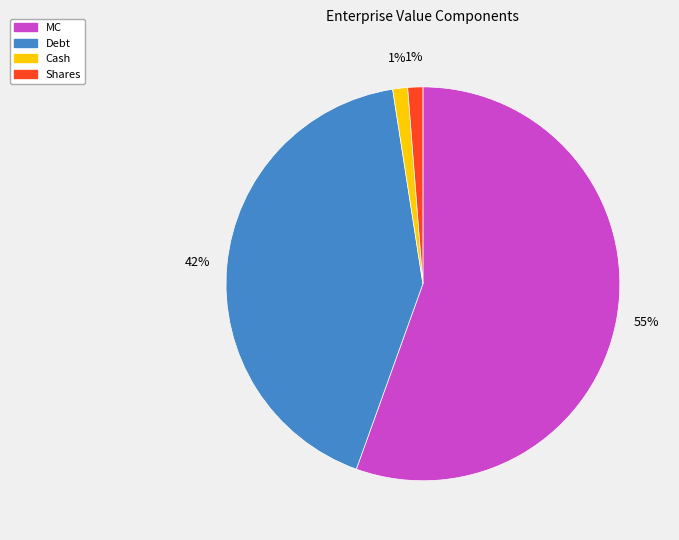

Between MC and Shares, which is larger?

MC